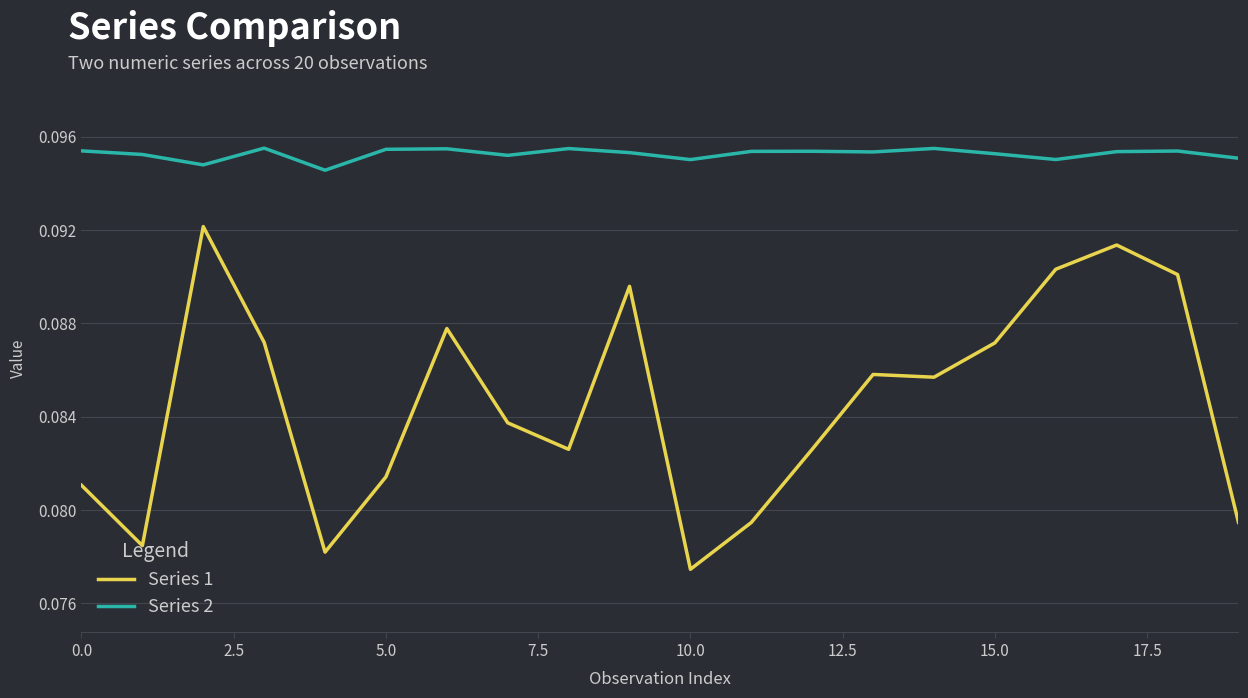

True or false: Series 1 and Series 2 intersect in this chart.

False